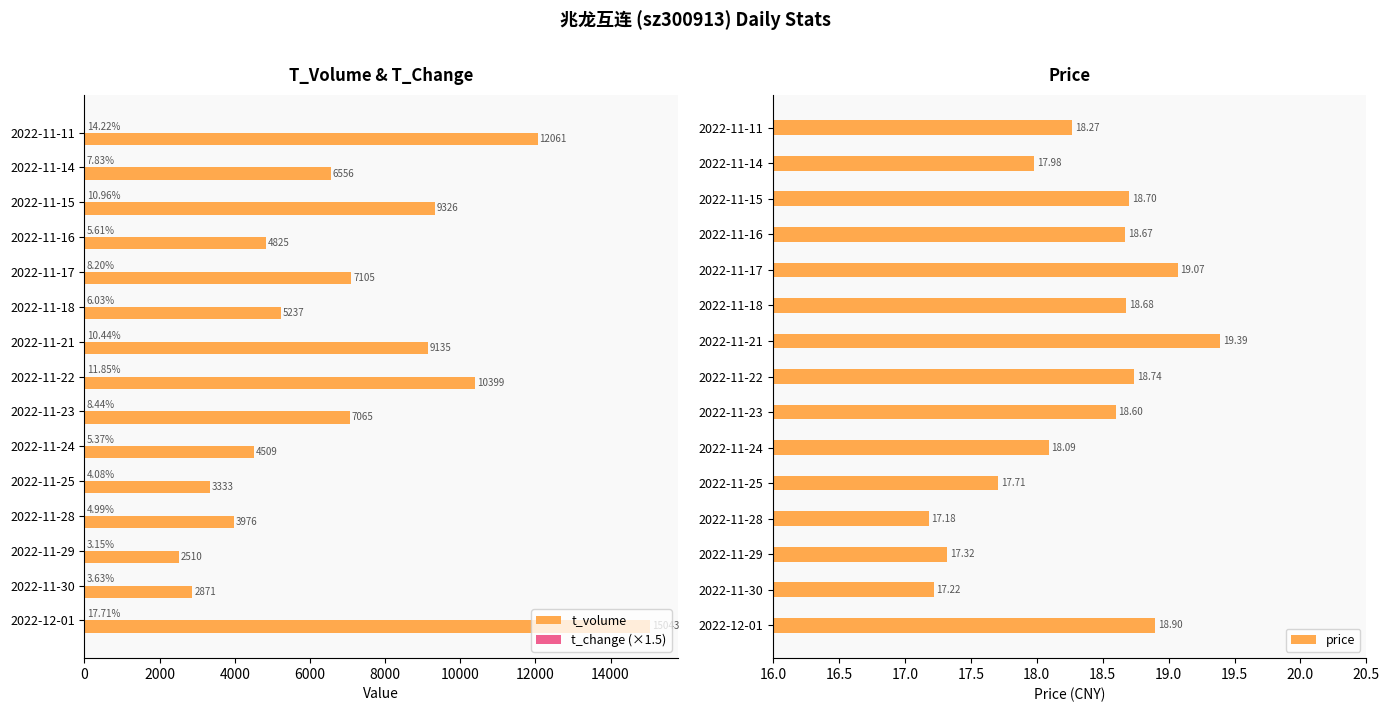

What is the sum of all t_volume values?

103951.0